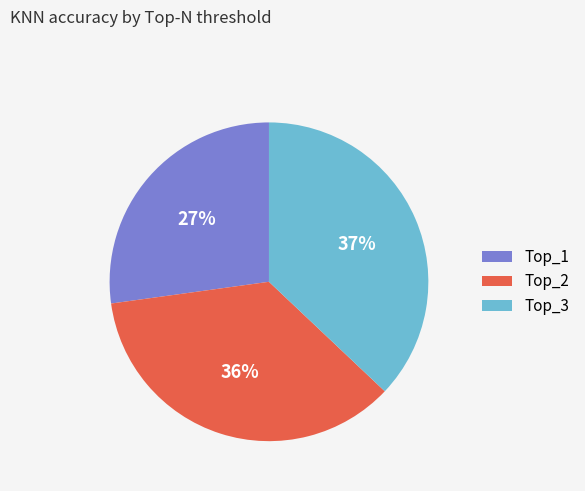

What is the largest slice in the pie chart?

Top_3